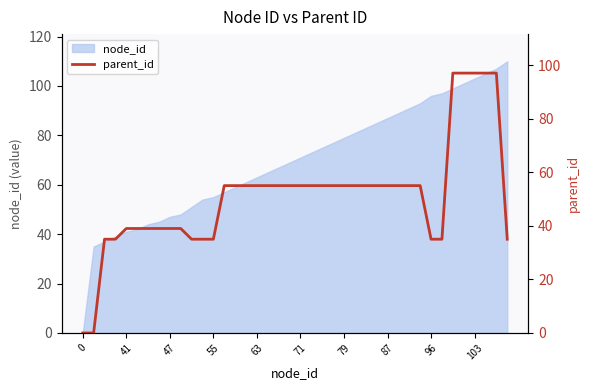

Is it true that node_id equals 140 at 79?

False